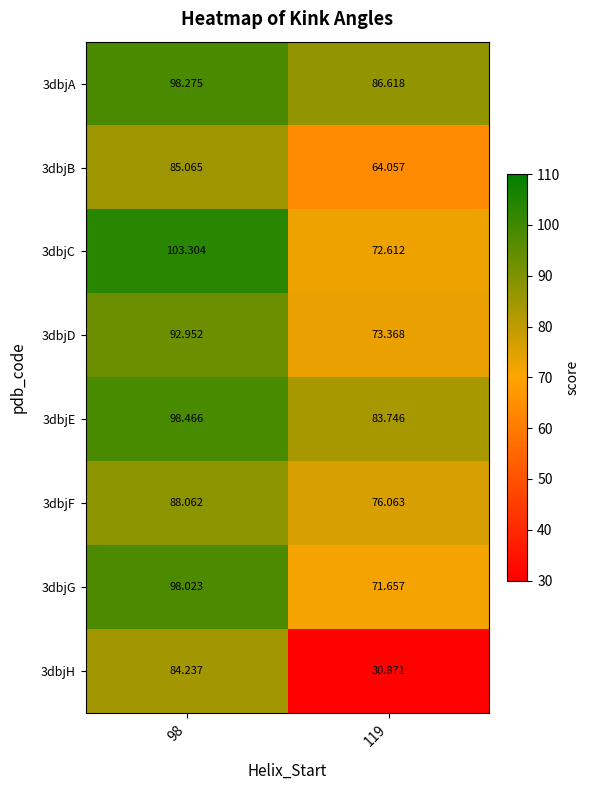

Is the value of 3dbjA at 98 greater than the value of 3dbjD at 98?

Yes